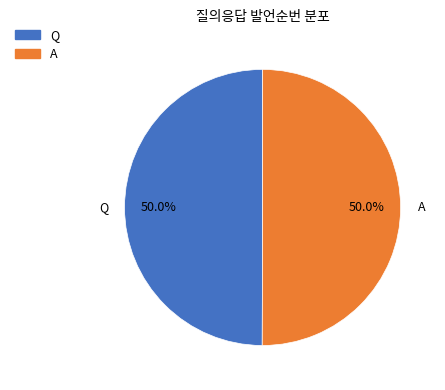

What percentage do Q and A together represent?

100.0%